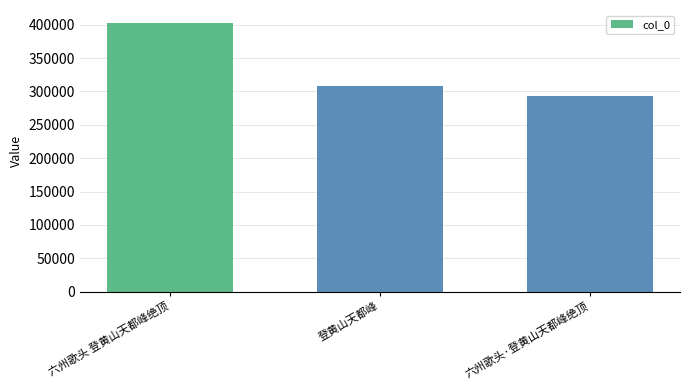

True or false: the data shows 293892 at 六州歌头·登黄山天都峰绝顶.

True